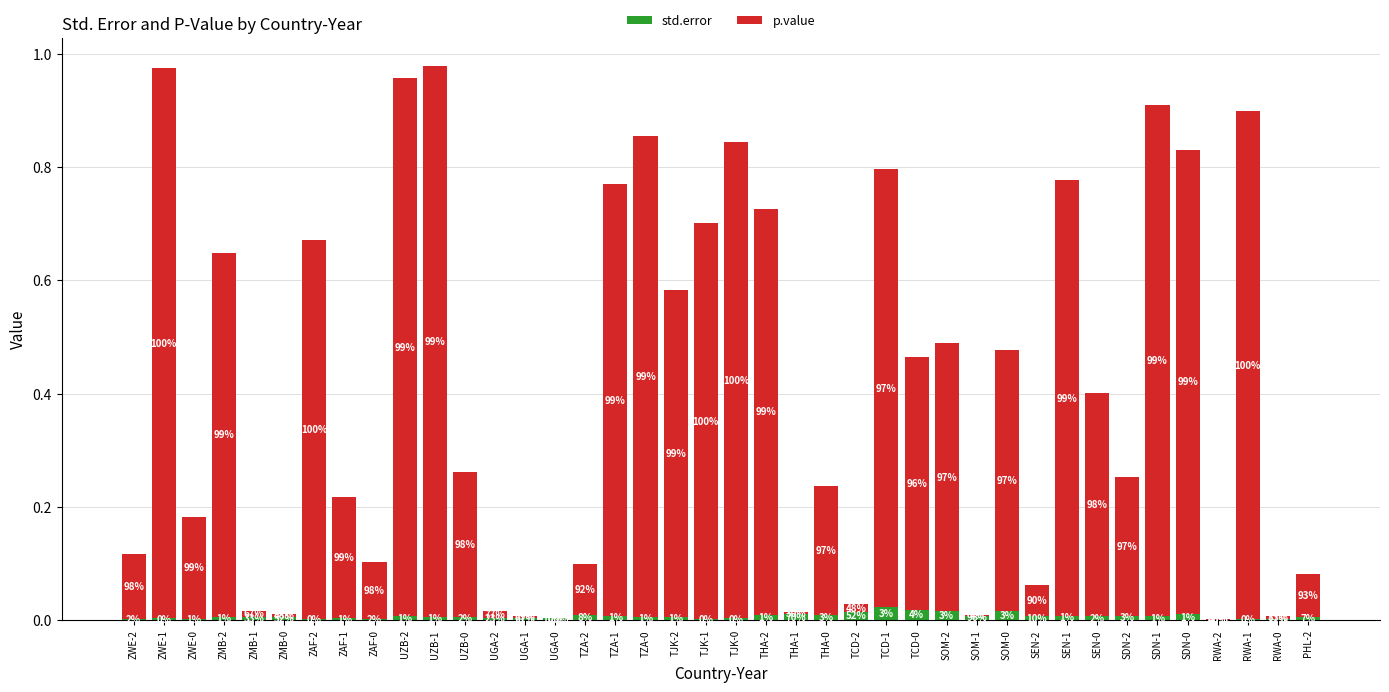

Which series changed the most between THA-1 and TCD-1?

p.value